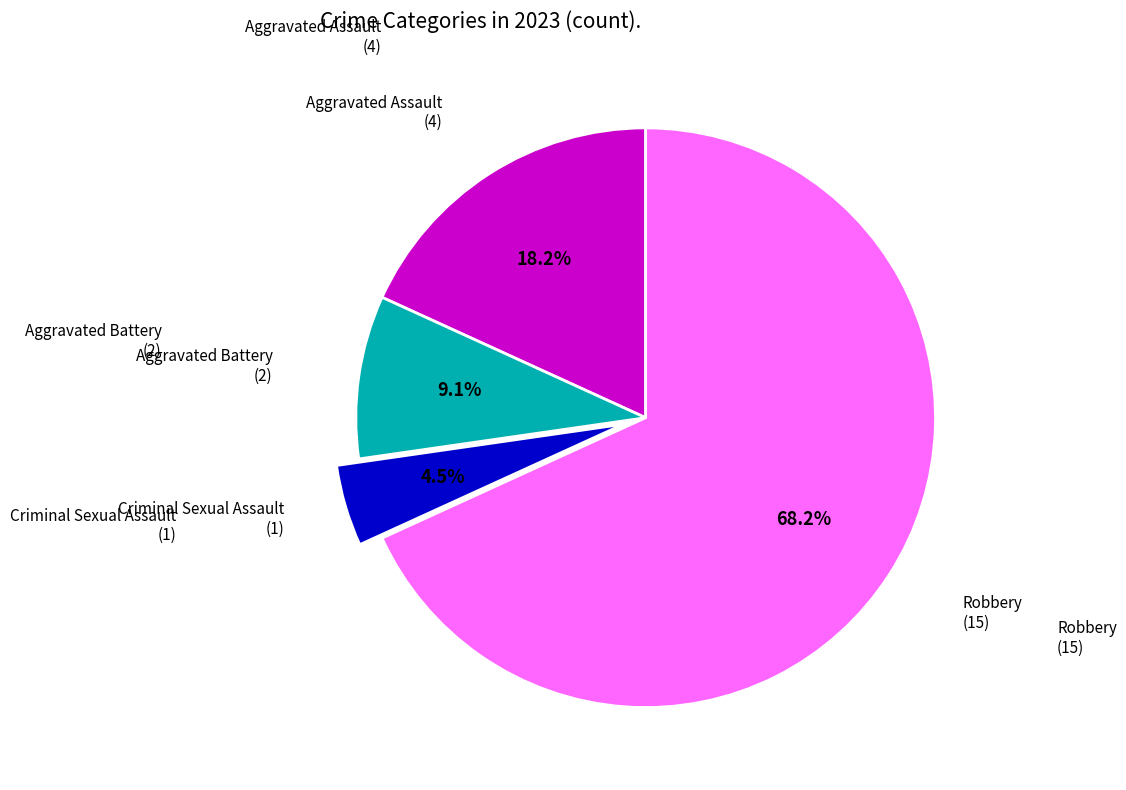

Is there any slice that represents more than half of the pie?

Yes